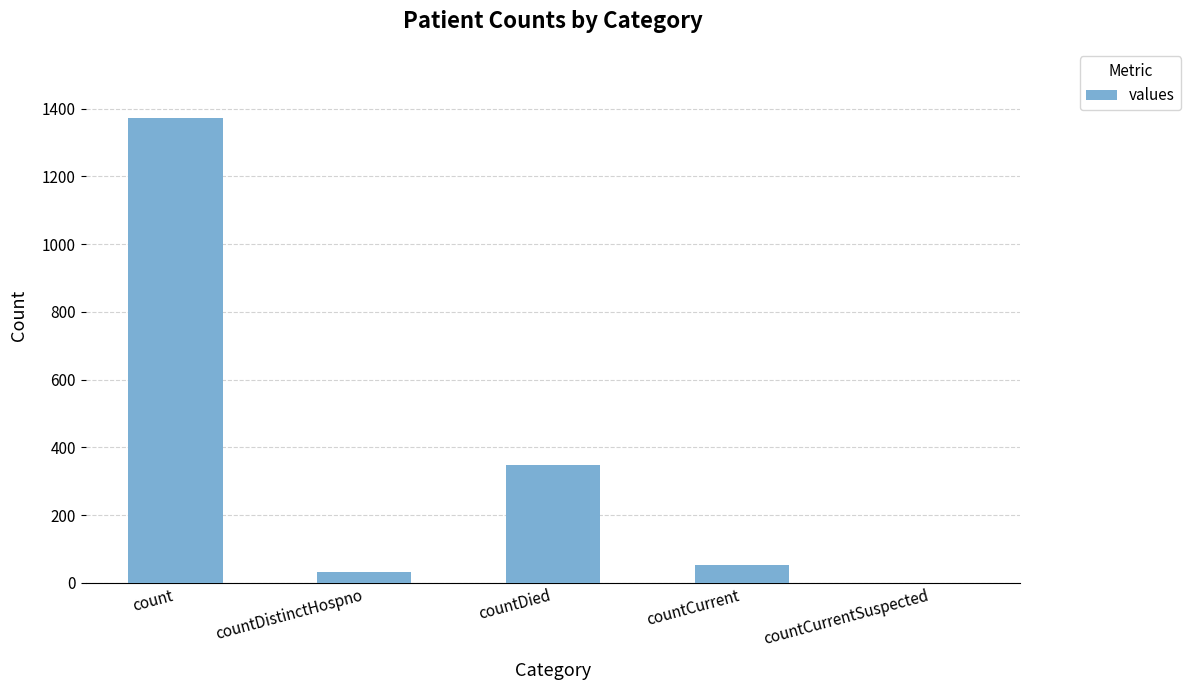

Which has a higher value, countDistinctHospno or countCurrentSuspected?

countDistinctHospno